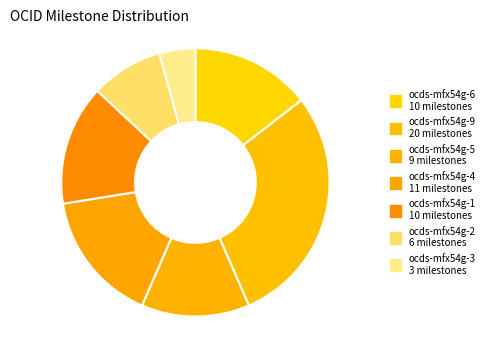

To the nearest percent, what is the difference between the ocds-mfx54g-4 and ocds-mfx54g-1 slice percentages?

1%